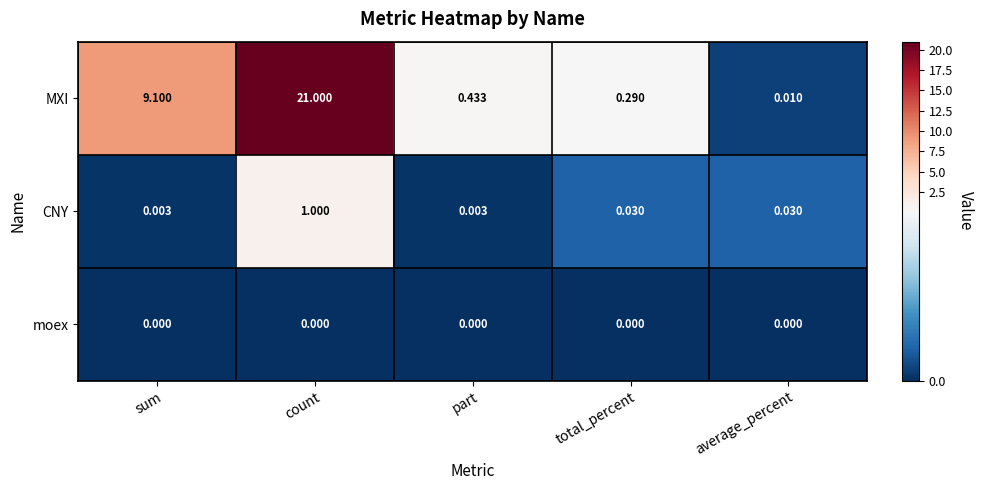

Rank the series at part from lowest to highest value.

moex, CNY, MXI